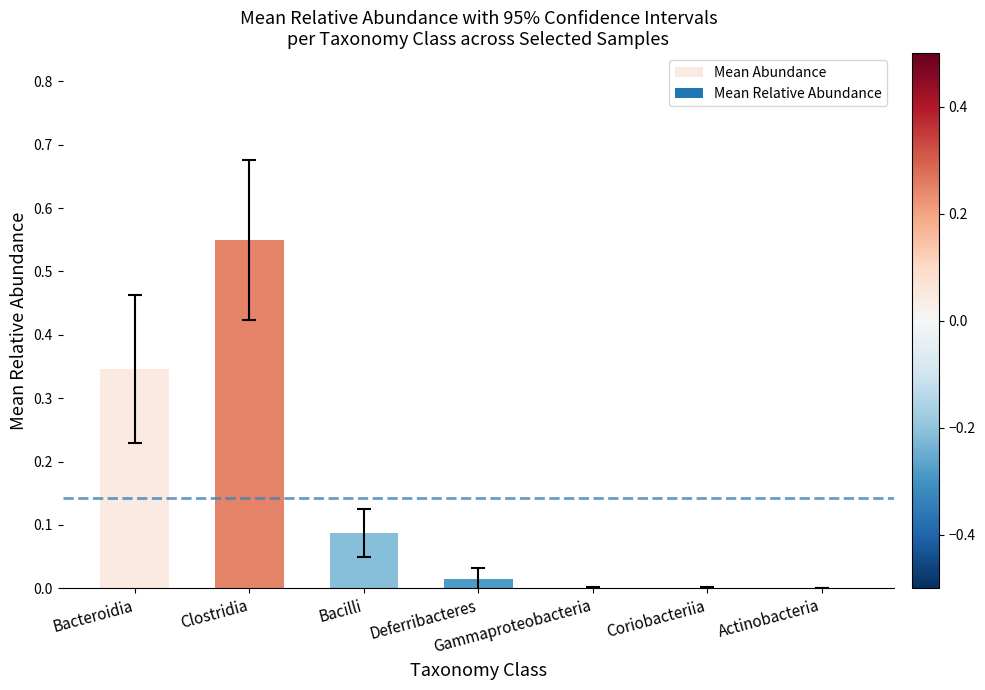

True or false: the data shows 0.0 at Deferribacteres.

True